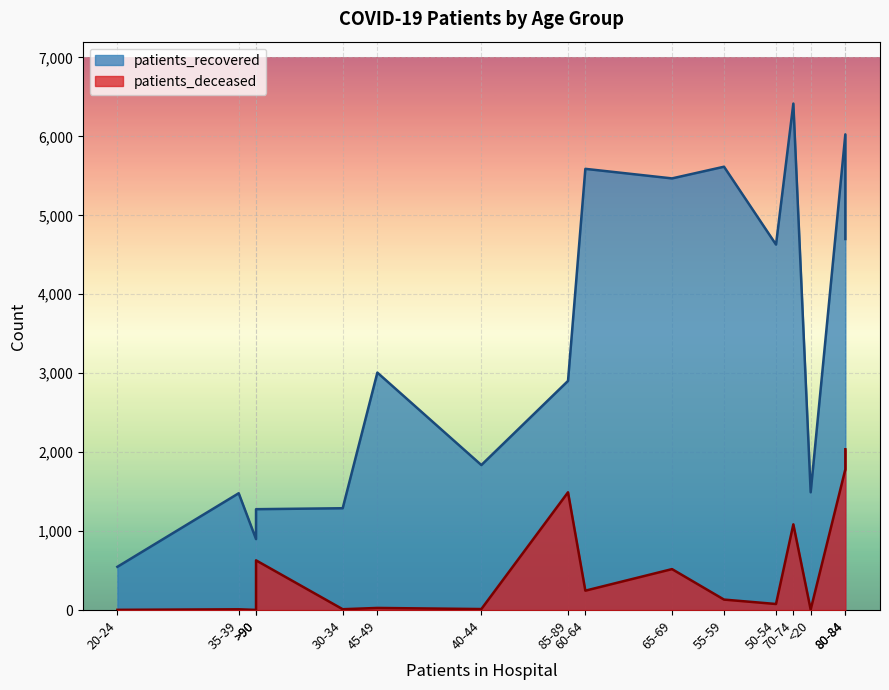

True or false: patients_recovered has more than 0 points higher than both neighbors.

True